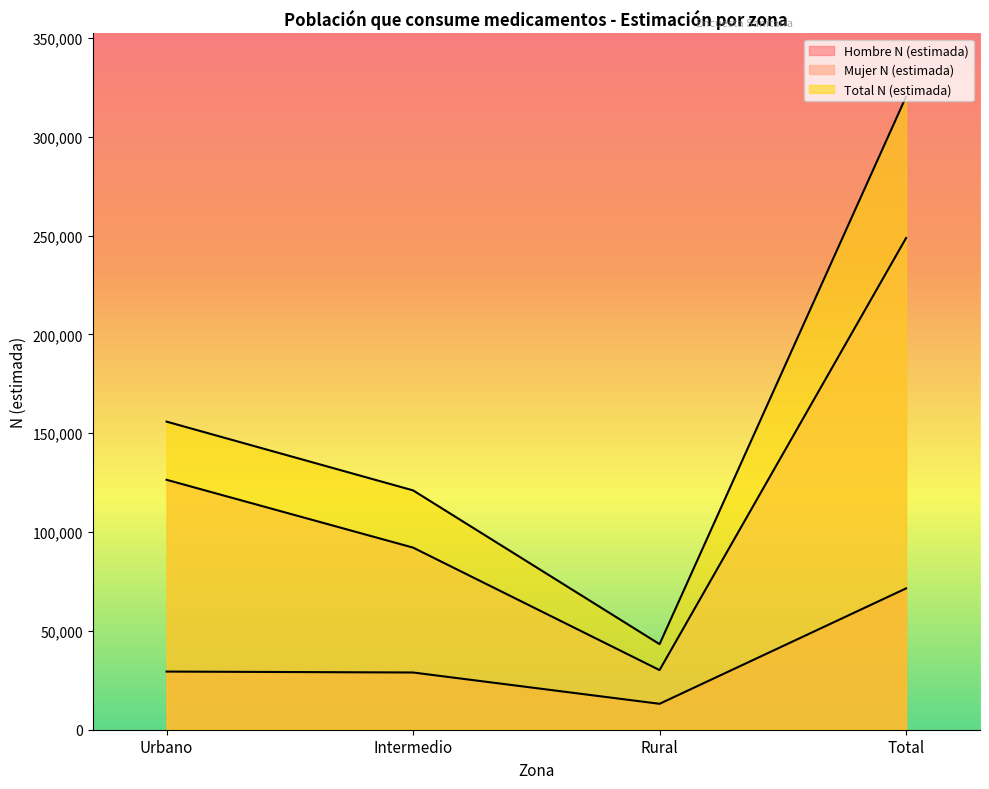

What is the spread (max minus min) of values at Total?

248715